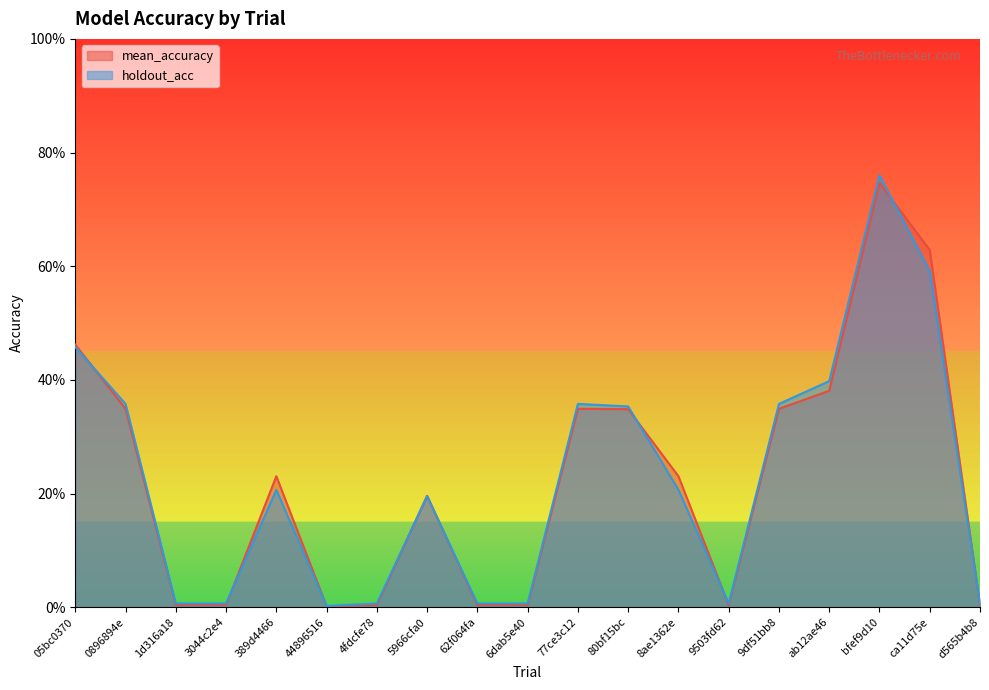

Which series ends up on top after the final intersection of mean_accuracy and holdout_acc?

holdout_acc